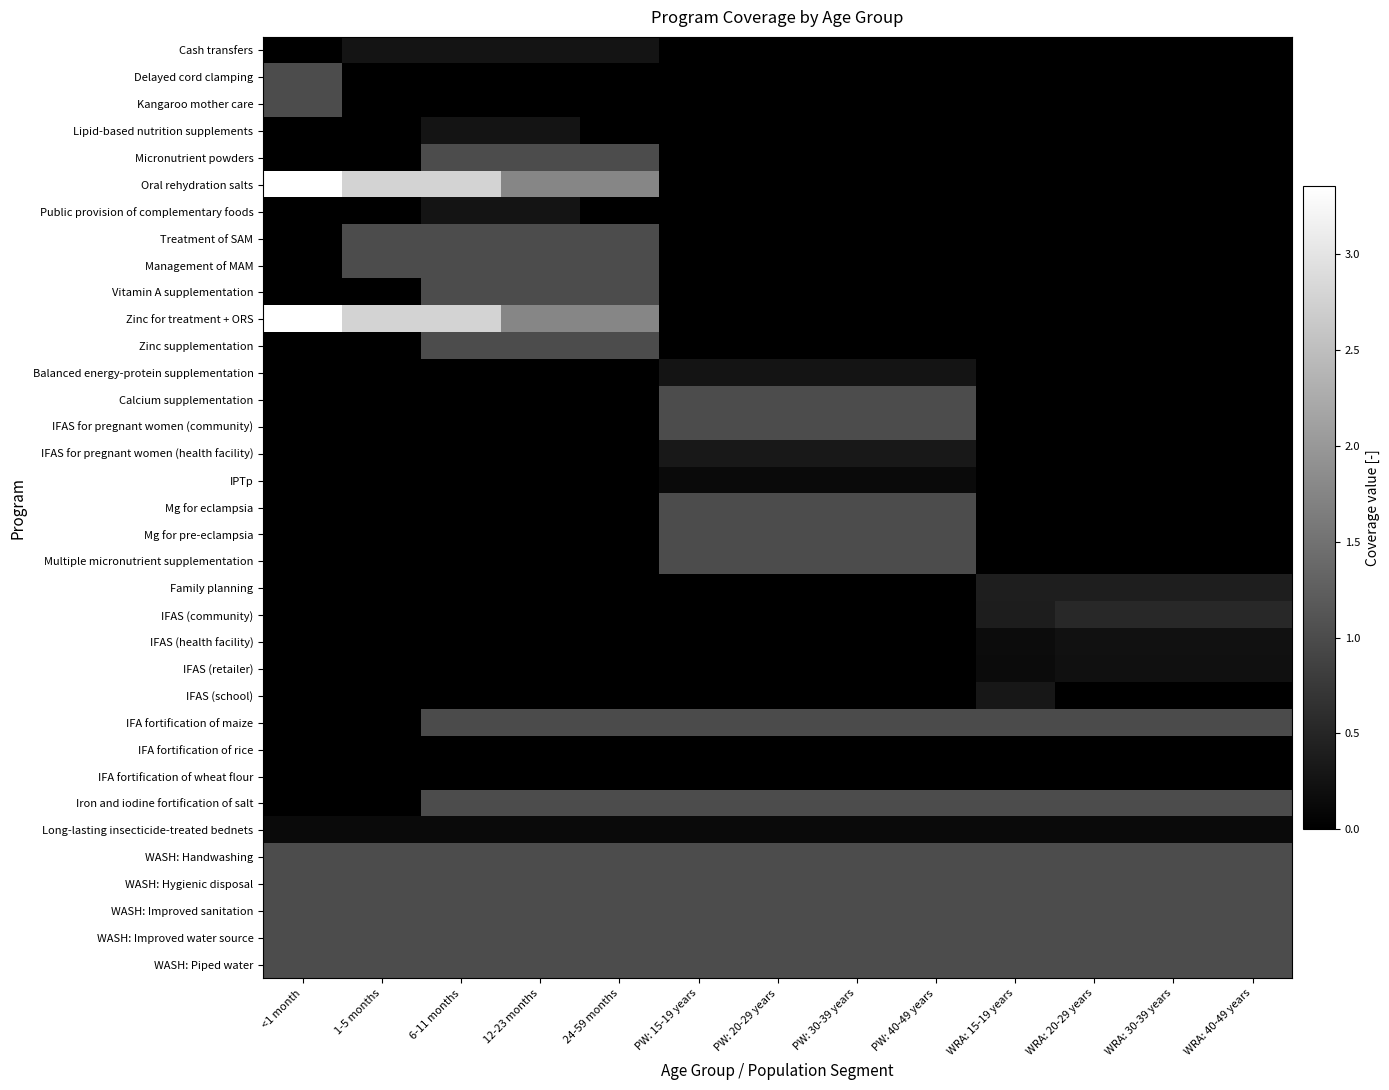

Reading left to right, what are all the values shown in this chart?

Cash transfers: <1 month=0.0	1-5 months=0.3	6-11 months=0.3	12-23 months=0.3	24-59 months=0.3	PW: 15-19 years=0.0	PW: 20-29 years=0.0	PW: 30-39 years=0.0	PW: 40-49 years=0.0	WRA: 15-19 years=0.0	WRA: 20-29 years=0.0	WRA: 30-39 years=0.0	WRA: 40-49 years=0.0
Delayed cord clamping: <1 month=1.0	1-5 months=0.0	6-11 months=0.0	12-23 months=0.0	24-59 months=0.0	PW: 15-19 years=0.0	PW: 20-29 years=0.0	PW: 30-39 years=0.0	PW: 40-49 years=0.0	WRA: 15-19 years=0.0	WRA: 20-29 years=0.0	WRA: 30-39 years=0.0	WRA: 40-49 years=0.0
Kangaroo mother care: <1 month=1.0	1-5 months=0.0	6-11 months=0.0	12-23 months=0.0	24-59 months=0.0	PW: 15-19 years=0.0	PW: 20-29 years=0.0	PW: 30-39 years=0.0	PW: 40-49 years=0.0	WRA: 15-19 years=0.0	WRA: 20-29 years=0.0	WRA: 30-39 years=0.0	WRA: 40-49 years=0.0
Lipid-based nutrition supplements: <1 month=0.0	1-5 months=0.0	6-11 months=0.3	12-23 months=0.3	24-59 months=0.0	PW: 15-19 years=0.0	PW: 20-29 years=0.0	PW: 30-39 years=0.0	PW: 40-49 years=0.0	WRA: 15-19 years=0.0	WRA: 20-29 years=0.0	WRA: 30-39 years=0.0	WRA: 40-49 years=0.0
Micronutrient powders: <1 month=0.0	1-5 months=0.0	6-11 months=1.0	12-23 months=1.0	24-59 months=1.0	PW: 15-19 years=0.0	PW: 20-29 years=0.0	PW: 30-39 years=0.0	PW: 40-49 years=0.0	WRA: 15-19 years=0.0	WRA: 20-29 years=0.0	WRA: 30-39 years=0.0	WRA: 40-49 years=0.0
Oral rehydration salts: <1 month=3.4	1-5 months=2.8	6-11 months=2.8	12-23 months=1.8	24-59 months=1.8	PW: 15-19 years=0.0	PW: 20-29 years=0.0	PW: 30-39 years=0.0	PW: 40-49 years=0.0	WRA: 15-19 years=0.0	WRA: 20-29 years=0.0	WRA: 30-39 years=0.0	WRA: 40-49 years=0.0
Public provision of complementary foods: <1 month=0.0	1-5 months=0.0	6-11 months=0.3	12-23 months=0.3	24-59 months=0.0	PW: 15-19 years=0.0	PW: 20-29 years=0.0	PW: 30-39 years=0.0	PW: 40-49 years=0.0	WRA: 15-19 years=0.0	WRA: 20-29 years=0.0	WRA: 30-39 years=0.0	WRA: 40-49 years=0.0
Treatment of SAM: <1 month=0.0	1-5 months=1.0	6-11 months=1.0	12-23 months=1.0	24-59 months=1.0	PW: 15-19 years=0.0	PW: 20-29 years=0.0	PW: 30-39 years=0.0	PW: 40-49 years=0.0	WRA: 15-19 years=0.0	WRA: 20-29 years=0.0	WRA: 30-39 years=0.0	WRA: 40-49 years=0.0
Management of MAM: <1 month=0.0	1-5 months=1.0	6-11 months=1.0	12-23 months=1.0	24-59 months=1.0	PW: 15-19 years=0.0	PW: 20-29 years=0.0	PW: 30-39 years=0.0	PW: 40-49 years=0.0	WRA: 15-19 years=0.0	WRA: 20-29 years=0.0	WRA: 30-39 years=0.0	WRA: 40-49 years=0.0
Vitamin A supplementation: <1 month=0.0	1-5 months=0.0	6-11 months=1.0	12-23 months=1.0	24-59 months=1.0	PW: 15-19 years=0.0	PW: 20-29 years=0.0	PW: 30-39 years=0.0	PW: 40-49 years=0.0	WRA: 15-19 years=0.0	WRA: 20-29 years=0.0	WRA: 30-39 years=0.0	WRA: 40-49 years=0.0
Zinc for treatment + ORS: <1 month=3.4	1-5 months=2.8	6-11 months=2.8	12-23 months=1.8	24-59 months=1.8	PW: 15-19 years=0.0	PW: 20-29 years=0.0	PW: 30-39 years=0.0	PW: 40-49 years=0.0	WRA: 15-19 years=0.0	WRA: 20-29 years=0.0	WRA: 30-39 years=0.0	WRA: 40-49 years=0.0
Zinc supplementation: <1 month=0.0	1-5 months=0.0	6-11 months=1.0	12-23 months=1.0	24-59 months=1.0	PW: 15-19 years=0.0	PW: 20-29 years=0.0	PW: 30-39 years=0.0	PW: 40-49 years=0.0	WRA: 15-19 years=0.0	WRA: 20-29 years=0.0	WRA: 30-39 years=0.0	WRA: 40-49 years=0.0
Balanced energy-protein supplementation: <1 month=0.0	1-5 months=0.0	6-11 months=0.0	12-23 months=0.0	24-59 months=0.0	PW: 15-19 years=0.3	PW: 20-29 years=0.3	PW: 30-39 years=0.3	PW: 40-49 years=0.3	WRA: 15-19 years=0.0	WRA: 20-29 years=0.0	WRA: 30-39 years=0.0	WRA: 40-49 years=0.0
Calcium supplementation: <1 month=0.0	1-5 months=0.0	6-11 months=0.0	12-23 months=0.0	24-59 months=0.0	PW: 15-19 years=1.0	PW: 20-29 years=1.0	PW: 30-39 years=1.0	PW: 40-49 years=1.0	WRA: 15-19 years=0.0	WRA: 20-29 years=0.0	WRA: 30-39 years=0.0	WRA: 40-49 years=0.0
IFAS for pregnant women (community): <1 month=0.0	1-5 months=0.0	6-11 months=0.0	12-23 months=0.0	24-59 months=0.0	PW: 15-19 years=1.0	PW: 20-29 years=1.0	PW: 30-39 years=1.0	PW: 40-49 years=1.0	WRA: 15-19 years=0.0	WRA: 20-29 years=0.0	WRA: 30-39 years=0.0	WRA: 40-49 years=0.0
IFAS for pregnant women (health facility): <1 month=0.0	1-5 months=0.0	6-11 months=0.0	12-23 months=0.0	24-59 months=0.0	PW: 15-19 years=0.3	PW: 20-29 years=0.3	PW: 30-39 years=0.3	PW: 40-49 years=0.3	WRA: 15-19 years=0.0	WRA: 20-29 years=0.0	WRA: 30-39 years=0.0	WRA: 40-49 years=0.0
IPTp: <1 month=0.0	1-5 months=0.0	6-11 months=0.0	12-23 months=0.0	24-59 months=0.0	PW: 15-19 years=0.1	PW: 20-29 years=0.1	PW: 30-39 years=0.1	PW: 40-49 years=0.1	WRA: 15-19 years=0.0	WRA: 20-29 years=0.0	WRA: 30-39 years=0.0	WRA: 40-49 years=0.0
Mg for eclampsia: <1 month=0.0	1-5 months=0.0	6-11 months=0.0	12-23 months=0.0	24-59 months=0.0	PW: 15-19 years=1.0	PW: 20-29 years=1.0	PW: 30-39 years=1.0	PW: 40-49 years=1.0	WRA: 15-19 years=0.0	WRA: 20-29 years=0.0	WRA: 30-39 years=0.0	WRA: 40-49 years=0.0
Mg for pre-eclampsia: <1 month=0.0	1-5 months=0.0	6-11 months=0.0	12-23 months=0.0	24-59 months=0.0	PW: 15-19 years=1.0	PW: 20-29 years=1.0	PW: 30-39 years=1.0	PW: 40-49 years=1.0	WRA: 15-19 years=0.0	WRA: 20-29 years=0.0	WRA: 30-39 years=0.0	WRA: 40-49 years=0.0
Multiple micronutrient supplementation: <1 month=0.0	1-5 months=0.0	6-11 months=0.0	12-23 months=0.0	24-59 months=0.0	PW: 15-19 years=1.0	PW: 20-29 years=1.0	PW: 30-39 years=1.0	PW: 40-49 years=1.0	WRA: 15-19 years=0.0	WRA: 20-29 years=0.0	WRA: 30-39 years=0.0	WRA: 40-49 years=0.0
Family planning: <1 month=0.0	1-5 months=0.0	6-11 months=0.0	12-23 months=0.0	24-59 months=0.0	PW: 15-19 years=0.0	PW: 20-29 years=0.0	PW: 30-39 years=0.0	PW: 40-49 years=0.0	WRA: 15-19 years=0.4	WRA: 20-29 years=0.4	WRA: 30-39 years=0.4	WRA: 40-49 years=0.4
IFAS (community): <1 month=0.0	1-5 months=0.0	6-11 months=0.0	12-23 months=0.0	24-59 months=0.0	PW: 15-19 years=0.0	PW: 20-29 years=0.0	PW: 30-39 years=0.0	PW: 40-49 years=0.0	WRA: 15-19 years=0.4	WRA: 20-29 years=0.5	WRA: 30-39 years=0.5	WRA: 40-49 years=0.5
IFAS (health facility): <1 month=0.0	1-5 months=0.0	6-11 months=0.0	12-23 months=0.0	24-59 months=0.0	PW: 15-19 years=0.0	PW: 20-29 years=0.0	PW: 30-39 years=0.0	PW: 40-49 years=0.0	WRA: 15-19 years=0.2	WRA: 20-29 years=0.2	WRA: 30-39 years=0.2	WRA: 40-49 years=0.2
IFAS (retailer): <1 month=0.0	1-5 months=0.0	6-11 months=0.0	12-23 months=0.0	24-59 months=0.0	PW: 15-19 years=0.0	PW: 20-29 years=0.0	PW: 30-39 years=0.0	PW: 40-49 years=0.0	WRA: 15-19 years=0.2	WRA: 20-29 years=0.2	WRA: 30-39 years=0.2	WRA: 40-49 years=0.2
IFAS (school): <1 month=0.0	1-5 months=0.0	6-11 months=0.0	12-23 months=0.0	24-59 months=0.0	PW: 15-19 years=0.0	PW: 20-29 years=0.0	PW: 30-39 years=0.0	PW: 40-49 years=0.0	WRA: 15-19 years=0.3	WRA: 20-29 years=0.0	WRA: 30-39 years=0.0	WRA: 40-49 years=0.0
IFA fortification of maize: <1 month=0.0	1-5 months=0.0	6-11 months=1.0	12-23 months=1.0	24-59 months=1.0	PW: 15-19 years=1.0	PW: 20-29 years=1.0	PW: 30-39 years=1.0	PW: 40-49 years=1.0	WRA: 15-19 years=1.0	WRA: 20-29 years=1.0	WRA: 30-39 years=1.0	WRA: 40-49 years=1.0
IFA fortification of rice: <1 month=0.0	1-5 months=0.0	6-11 months=0.0	12-23 months=0.0	24-59 months=0.0	PW: 15-19 years=0.0	PW: 20-29 years=0.0	PW: 30-39 years=0.0	PW: 40-49 years=0.0	WRA: 15-19 years=0.0	WRA: 20-29 years=0.0	WRA: 30-39 years=0.0	WRA: 40-49 years=0.0
IFA fortification of wheat flour: <1 month=0.0	1-5 months=0.0	6-11 months=0.0	12-23 months=0.0	24-59 months=0.0	PW: 15-19 years=0.0	PW: 20-29 years=0.0	PW: 30-39 years=0.0	PW: 40-49 years=0.0	WRA: 15-19 years=0.0	WRA: 20-29 years=0.0	WRA: 30-39 years=0.0	WRA: 40-49 years=0.0
Iron and iodine fortification of salt: <1 month=0.0	1-5 months=0.0	6-11 months=1.0	12-23 months=1.0	24-59 months=1.0	PW: 15-19 years=1.0	PW: 20-29 years=1.0	PW: 30-39 years=1.0	PW: 40-49 years=1.0	WRA: 15-19 years=1.0	WRA: 20-29 years=1.0	WRA: 30-39 years=1.0	WRA: 40-49 years=1.0
Long-lasting insecticide-treated bednets: <1 month=0.1	1-5 months=0.1	6-11 months=0.1	12-23 months=0.1	24-59 months=0.1	PW: 15-19 years=0.1	PW: 20-29 years=0.1	PW: 30-39 years=0.1	PW: 40-49 years=0.1	WRA: 15-19 years=0.1	WRA: 20-29 years=0.1	WRA: 30-39 years=0.1	WRA: 40-49 years=0.1
WASH: Handwashing: <1 month=1.0	1-5 months=1.0	6-11 months=1.0	12-23 months=1.0	24-59 months=1.0	PW: 15-19 years=1.0	PW: 20-29 years=1.0	PW: 30-39 years=1.0	PW: 40-49 years=1.0	WRA: 15-19 years=1.0	WRA: 20-29 years=1.0	WRA: 30-39 years=1.0	WRA: 40-49 years=1.0
WASH: Hygienic disposal: <1 month=1.0	1-5 months=1.0	6-11 months=1.0	12-23 months=1.0	24-59 months=1.0	PW: 15-19 years=1.0	PW: 20-29 years=1.0	PW: 30-39 years=1.0	PW: 40-49 years=1.0	WRA: 15-19 years=1.0	WRA: 20-29 years=1.0	WRA: 30-39 years=1.0	WRA: 40-49 years=1.0
WASH: Improved sanitation: <1 month=1.0	1-5 months=1.0	6-11 months=1.0	12-23 months=1.0	24-59 months=1.0	PW: 15-19 years=1.0	PW: 20-29 years=1.0	PW: 30-39 years=1.0	PW: 40-49 years=1.0	WRA: 15-19 years=1.0	WRA: 20-29 years=1.0	WRA: 30-39 years=1.0	WRA: 40-49 years=1.0
WASH: Improved water source: <1 month=1.0	1-5 months=1.0	6-11 months=1.0	12-23 months=1.0	24-59 months=1.0	PW: 15-19 years=1.0	PW: 20-29 years=1.0	PW: 30-39 years=1.0	PW: 40-49 years=1.0	WRA: 15-19 years=1.0	WRA: 20-29 years=1.0	WRA: 30-39 years=1.0	WRA: 40-49 years=1.0
WASH: Piped water: <1 month=1.0	1-5 months=1.0	6-11 months=1.0	12-23 months=1.0	24-59 months=1.0	PW: 15-19 years=1.0	PW: 20-29 years=1.0	PW: 30-39 years=1.0	PW: 40-49 years=1.0	WRA: 15-19 years=1.0	WRA: 20-29 years=1.0	WRA: 30-39 years=1.0	WRA: 40-49 years=1.0